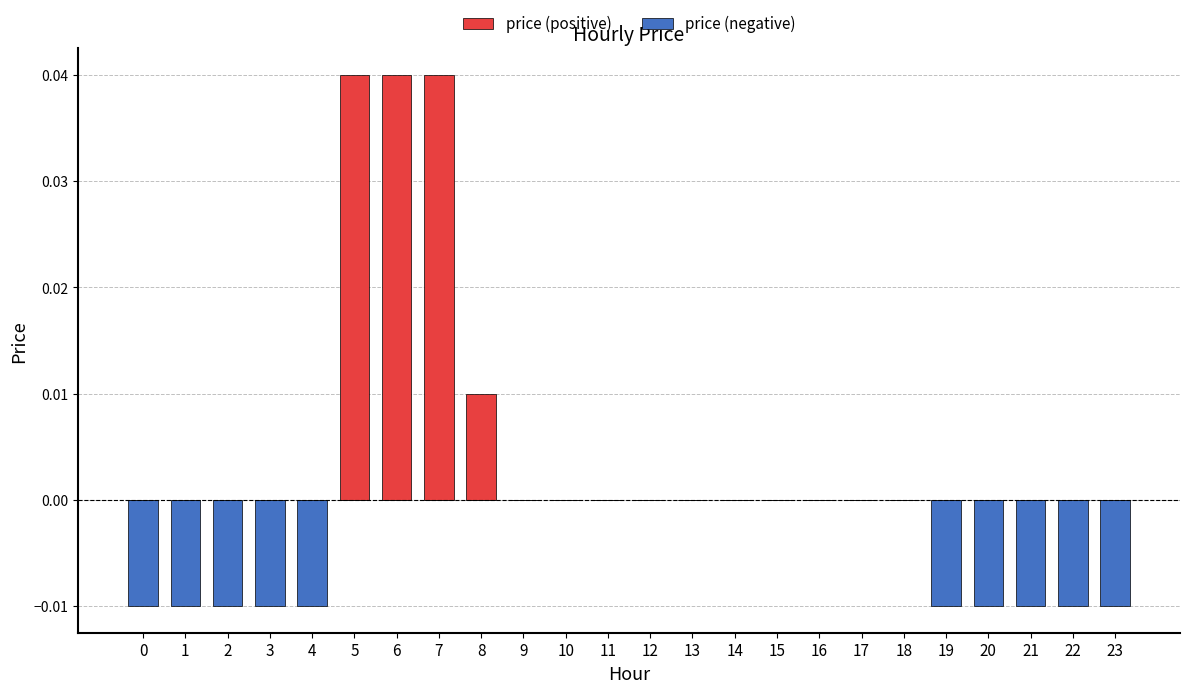

Are the bars horizontal?

No